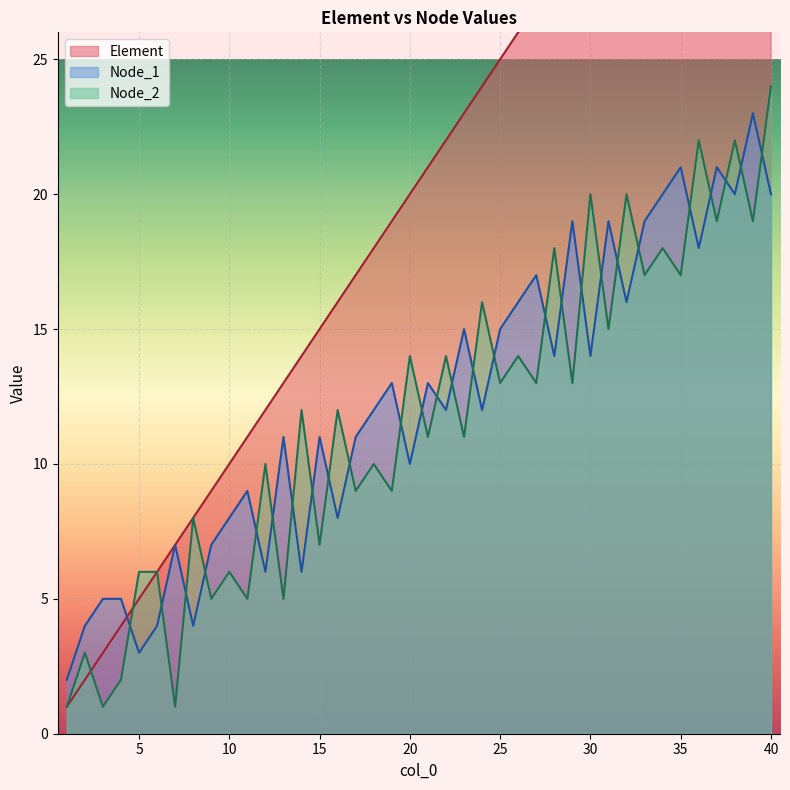

What is the approximate value of Node_2 at 16?

12